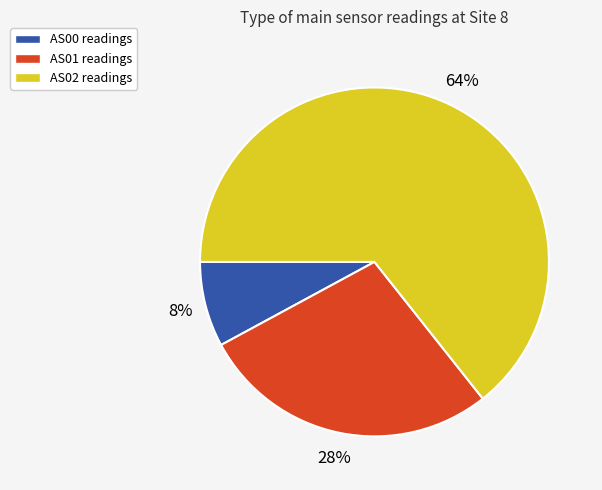

To the nearest percent, what is the difference between the largest and smallest slice percentages?

56%